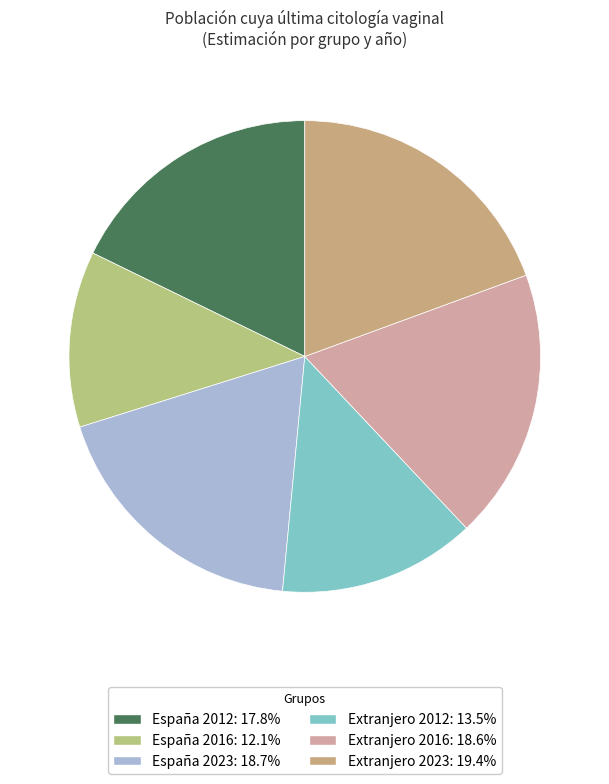

Count the number of slices in the pie.

6